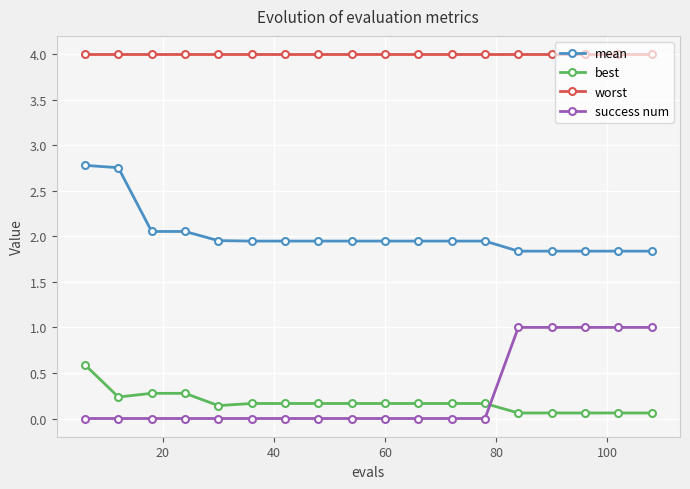

What is the sum of all mean values?

36.4